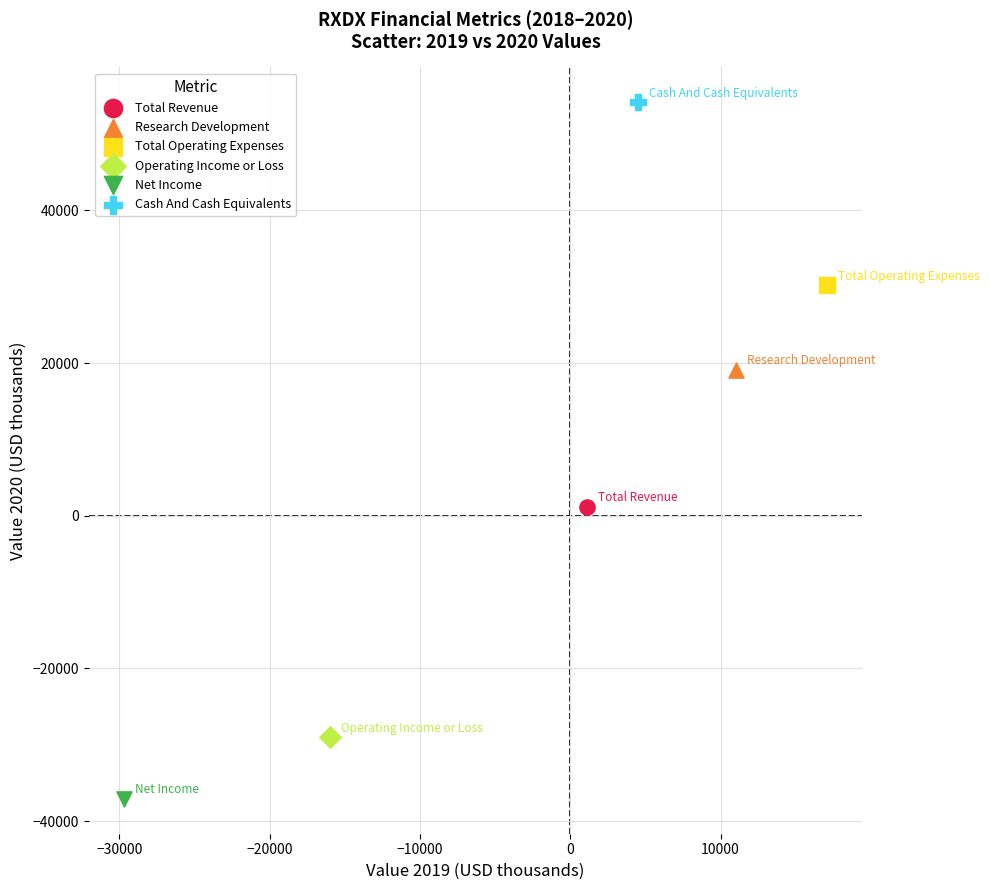

What are all the series names shown in the legend?

Total Revenue, Research Development, Total Operating Expenses, Operating Income or Loss, Net Income, Cash And Cash Equivalents